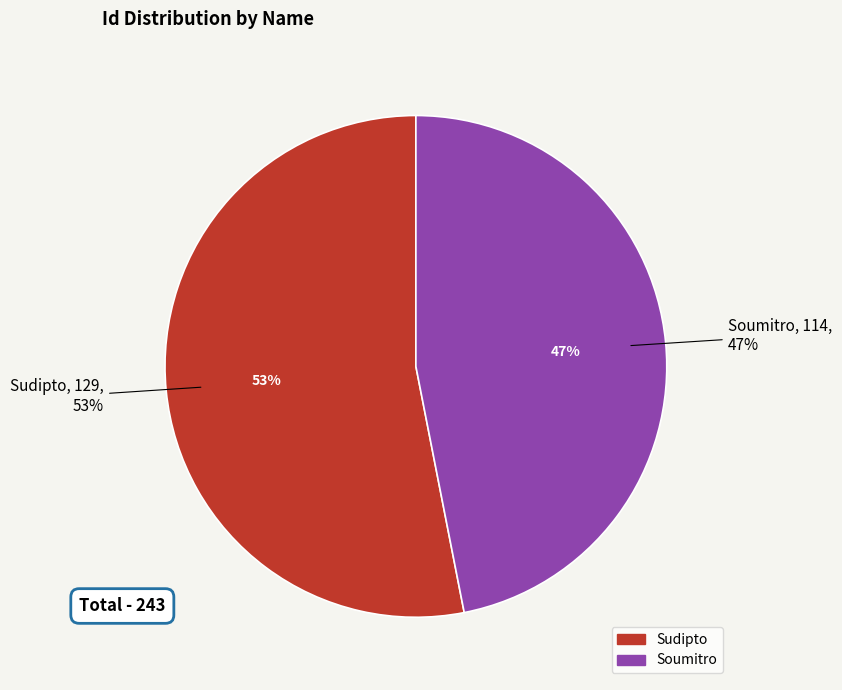

Approximately how many times larger is the value at Sudipto compared to Soumitro?

1.1